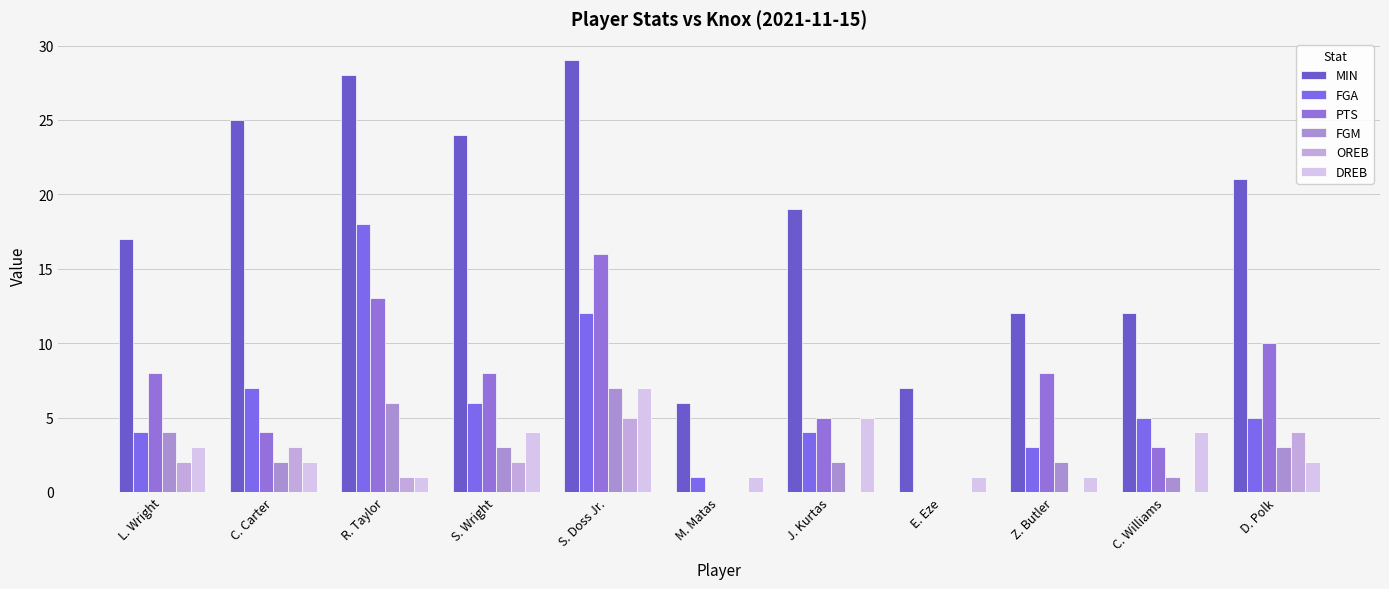

How many data points does each series have?

11